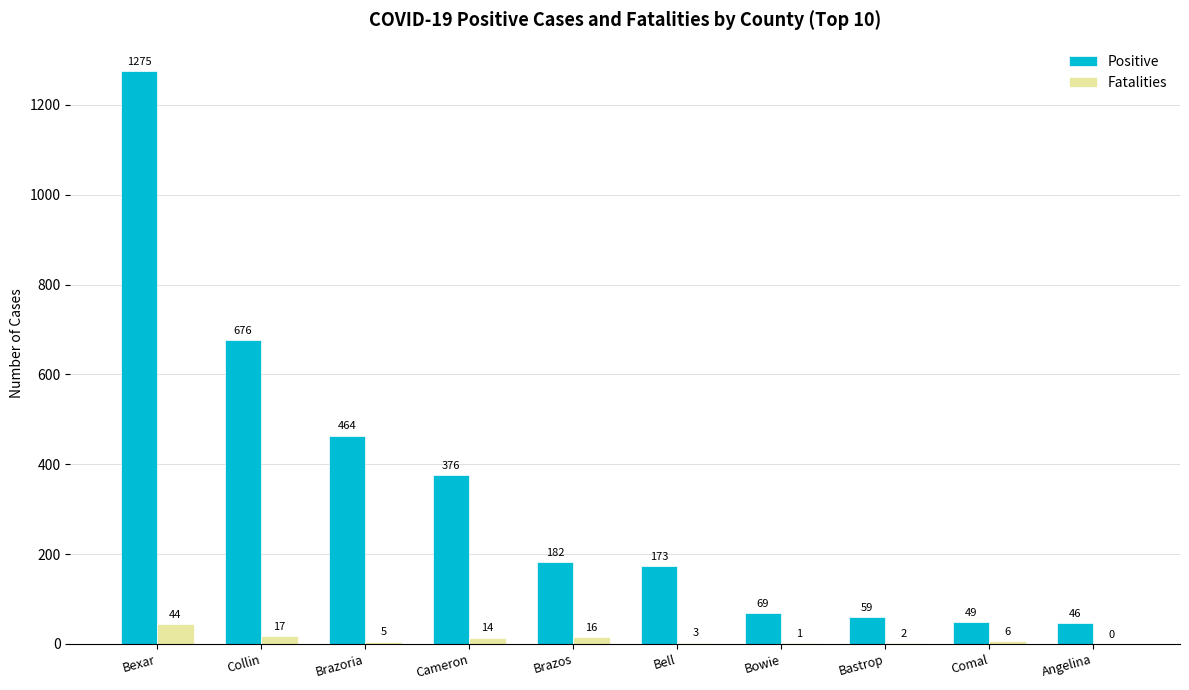

At which label does Positive first exceed 182?

Bexar